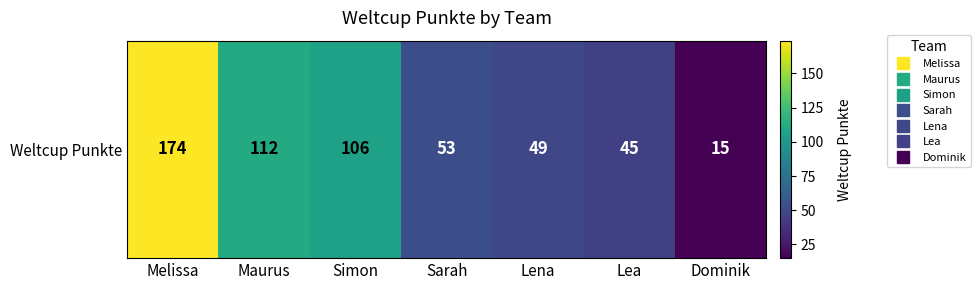

What value does the data have at Maurus, to the nearest 5?

110